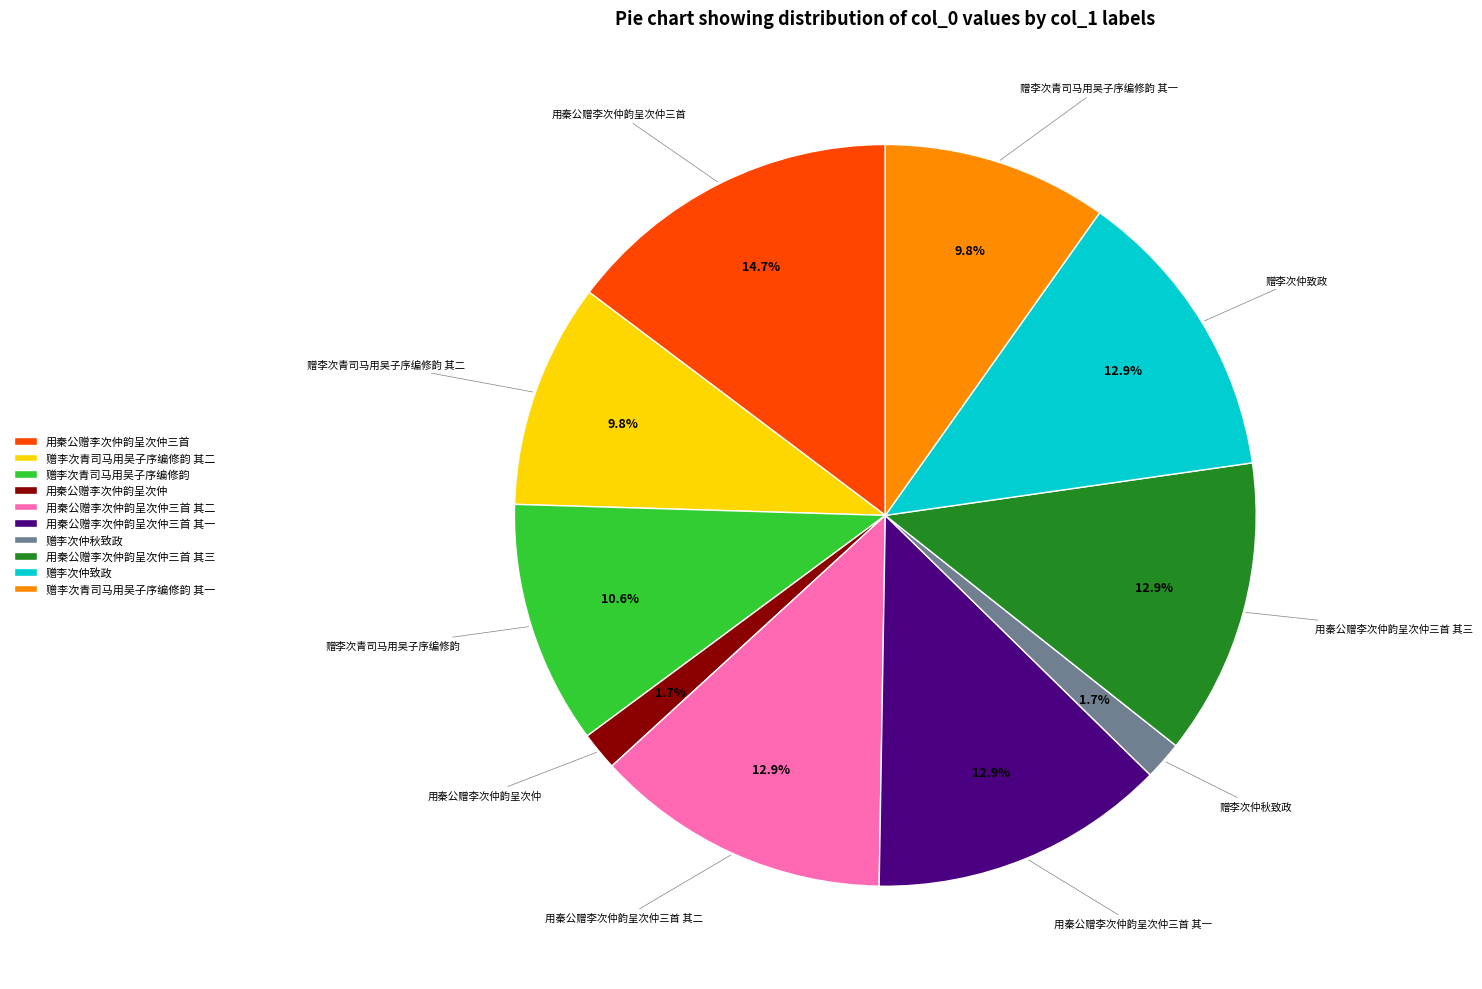

What percentage is NOT represented by 用秦公赠李次仲韵呈次仲三首 其一?

87.1%